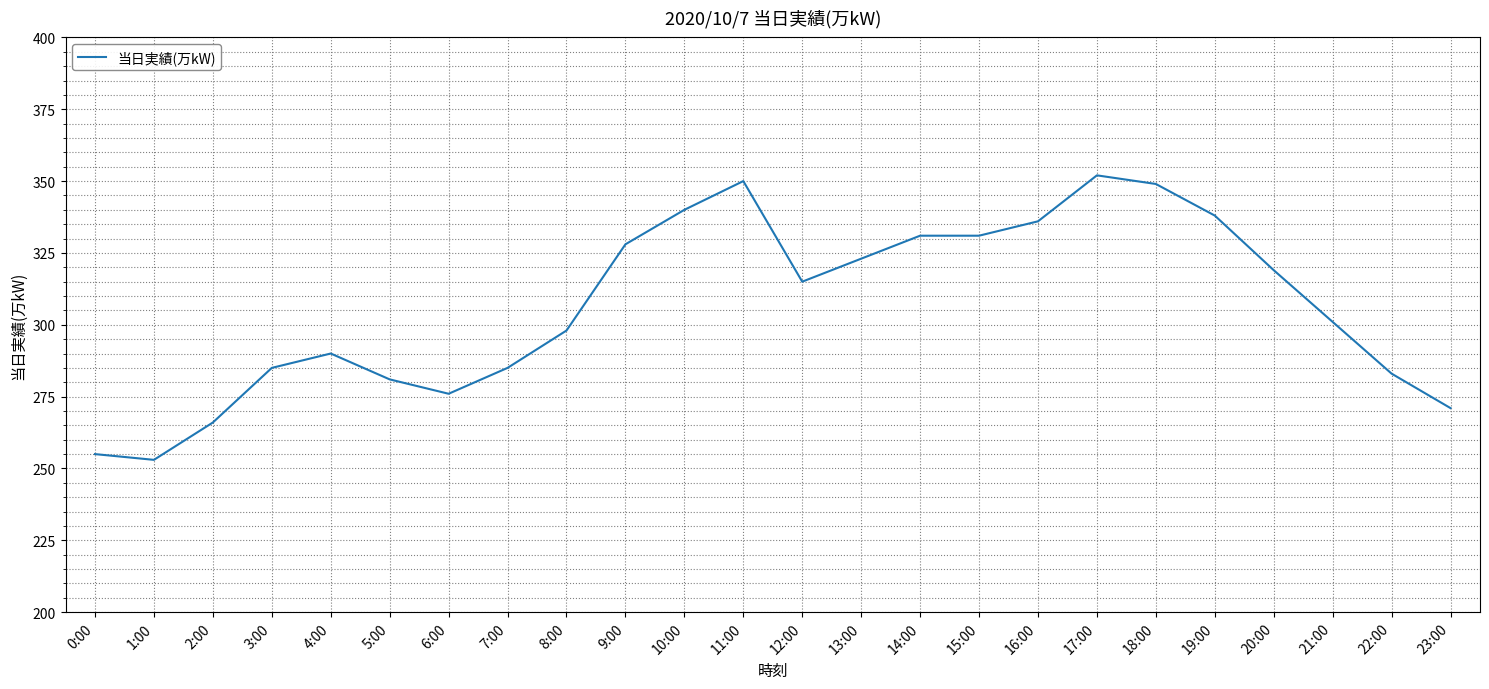

Where does the data first go above 315?

9:00